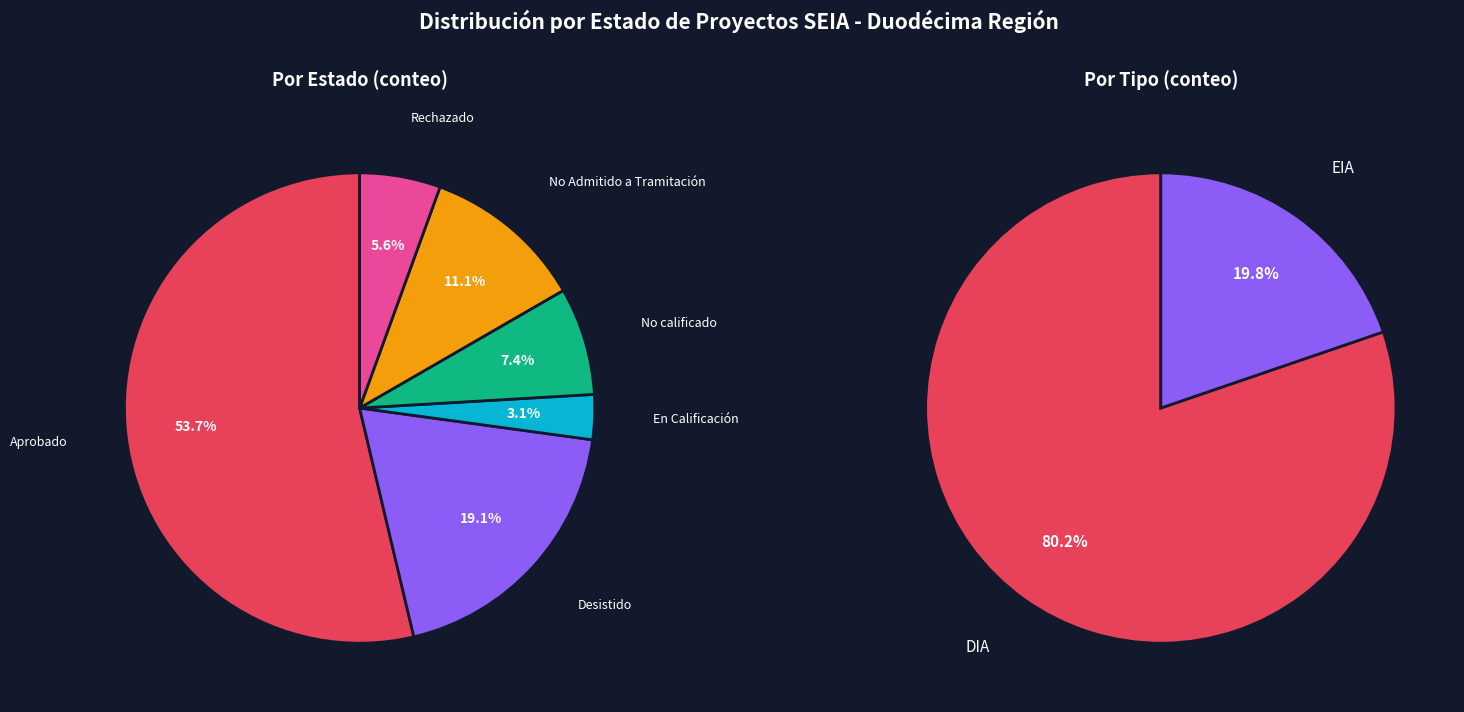

True or false: En Calificación accounts for 3% of the total.

True